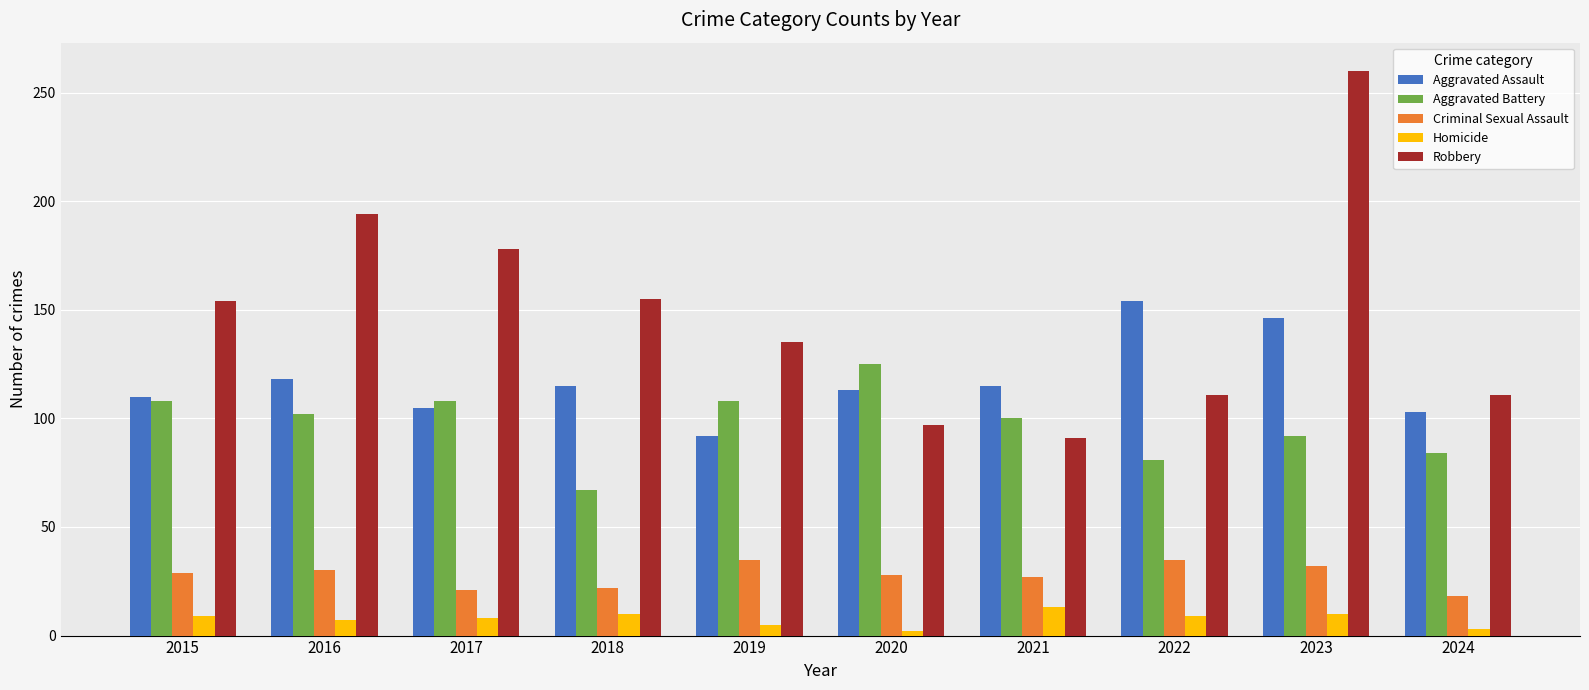

Does the chart contain any negative values?

No